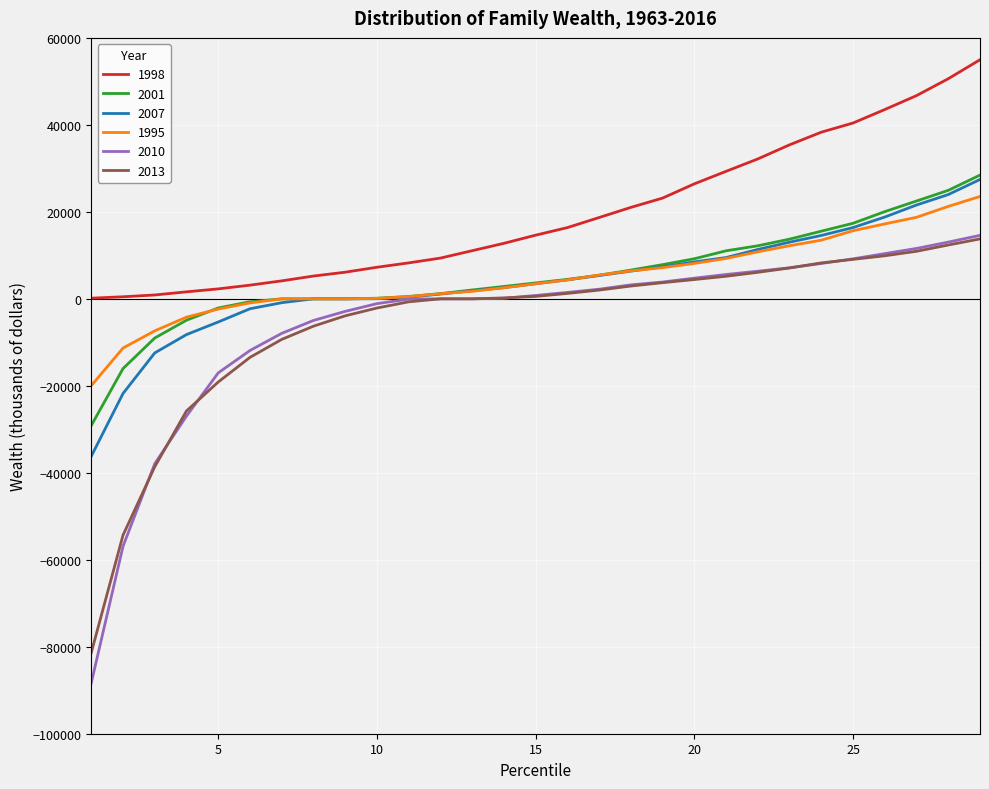

Which series has the largest total across all categories?

1998